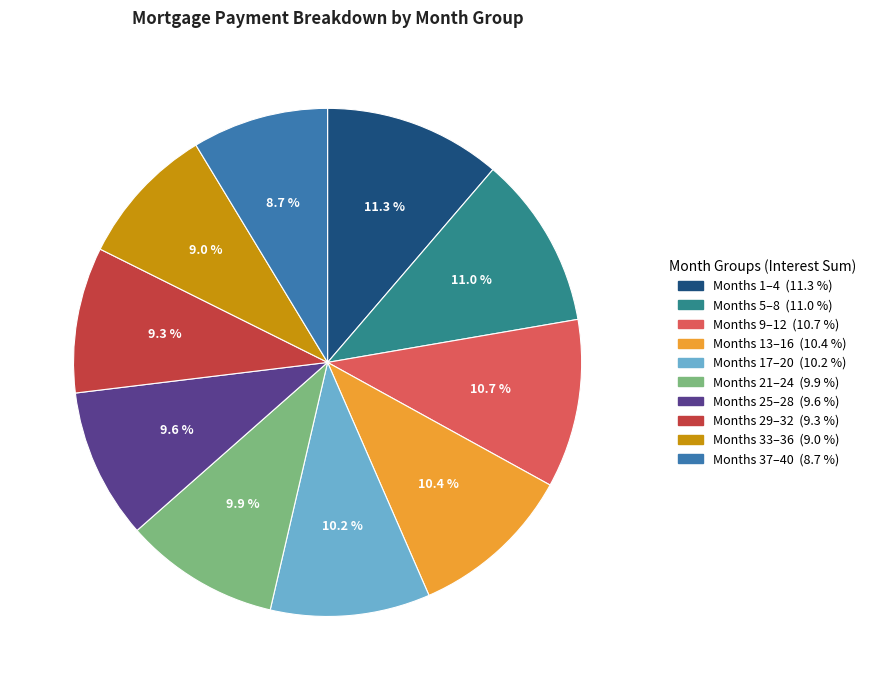

Is there any slice that represents more than half of the pie?

No